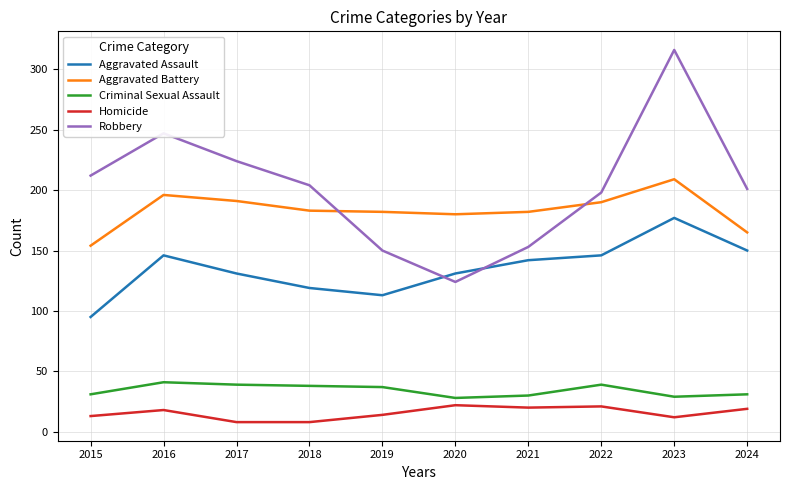

List the series in order of their peak value, lowest first.

Homicide, Criminal Sexual Assault, Aggravated Assault, Aggravated Battery, Robbery